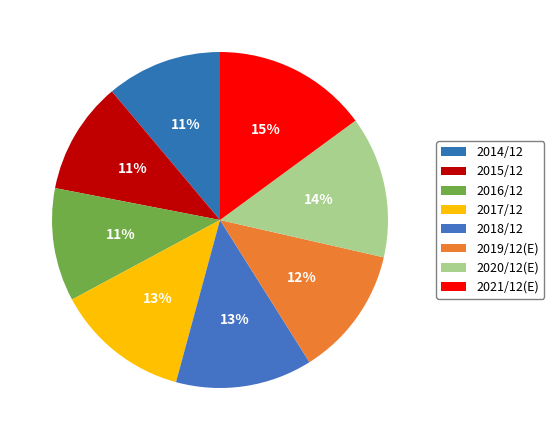

How much of the chart is everything except 2020/12(E)?

86.4%